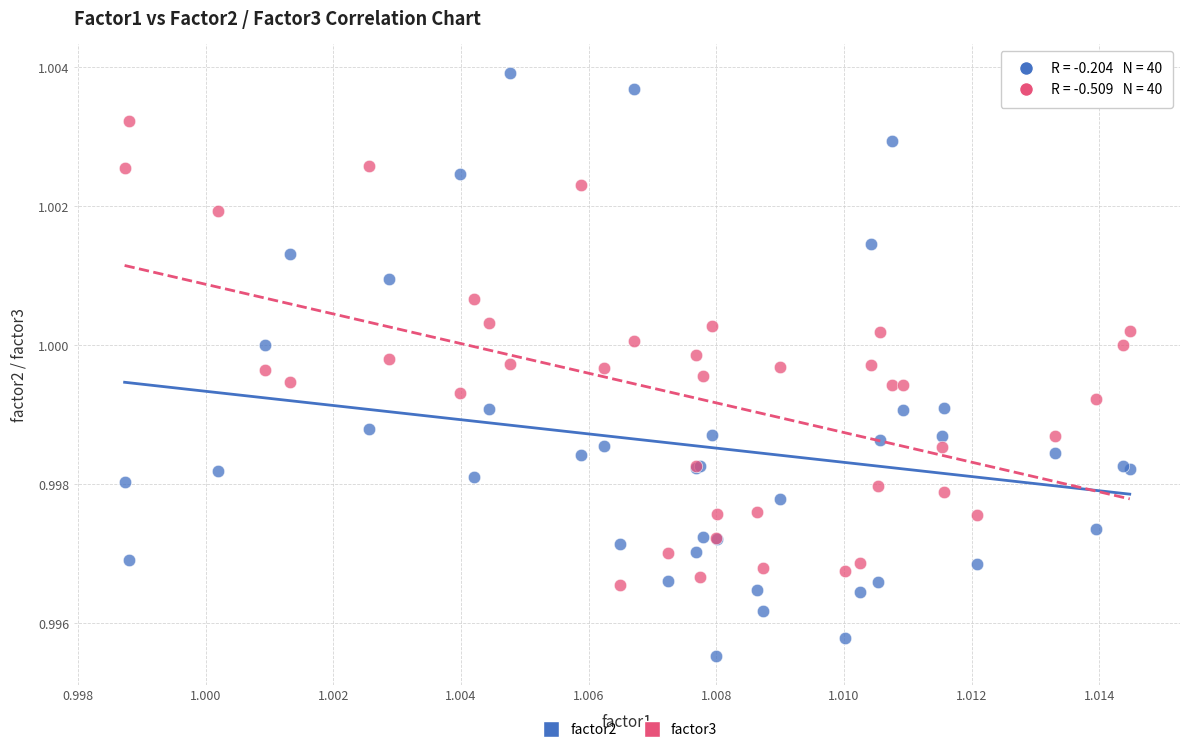

Which series reaches the maximum Y coordinate?

factor2